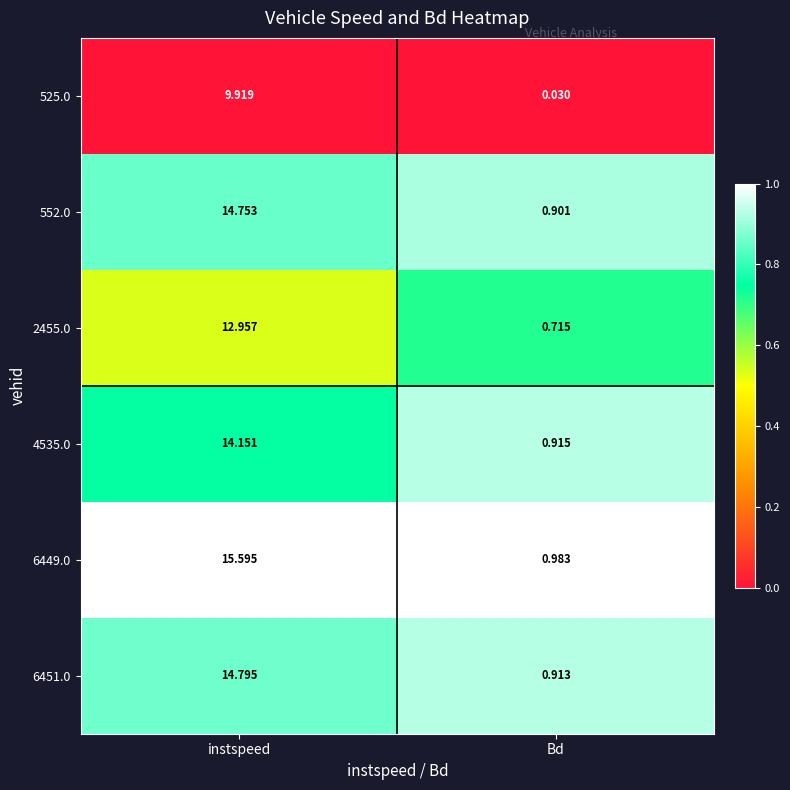

At which category is the sum across all series the highest?

instspeed